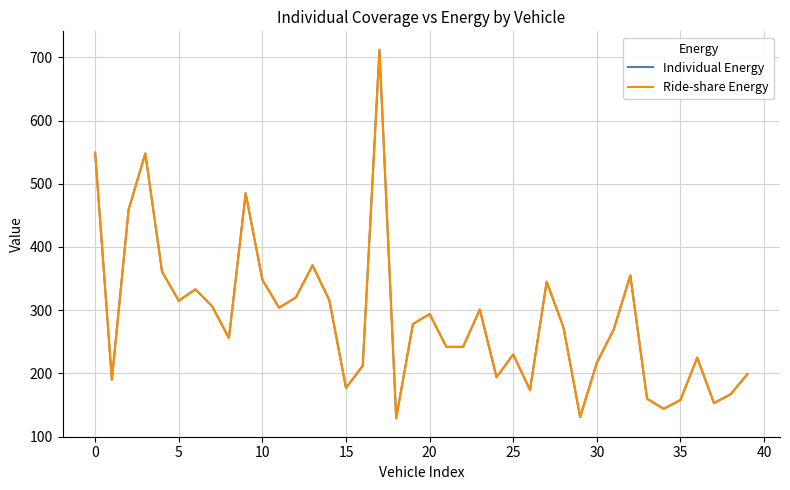

How many interior local peaks does the Individual Energy series have?

11